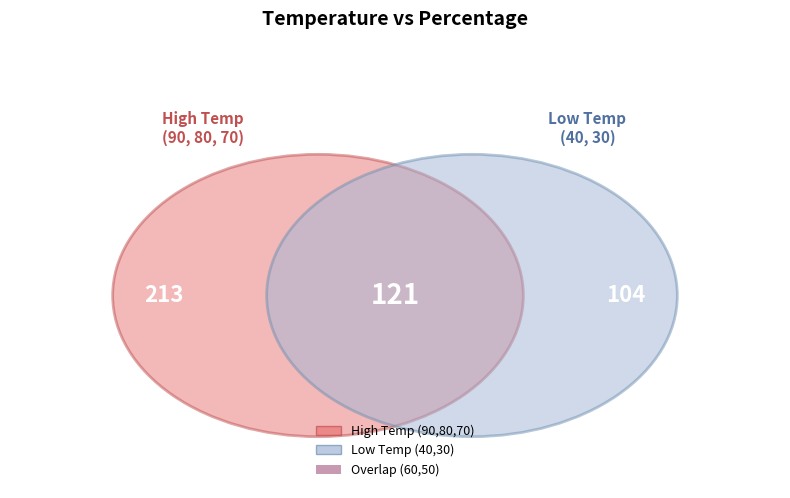

Approximately how many times larger is the value at 80 compared to 40?

1.3